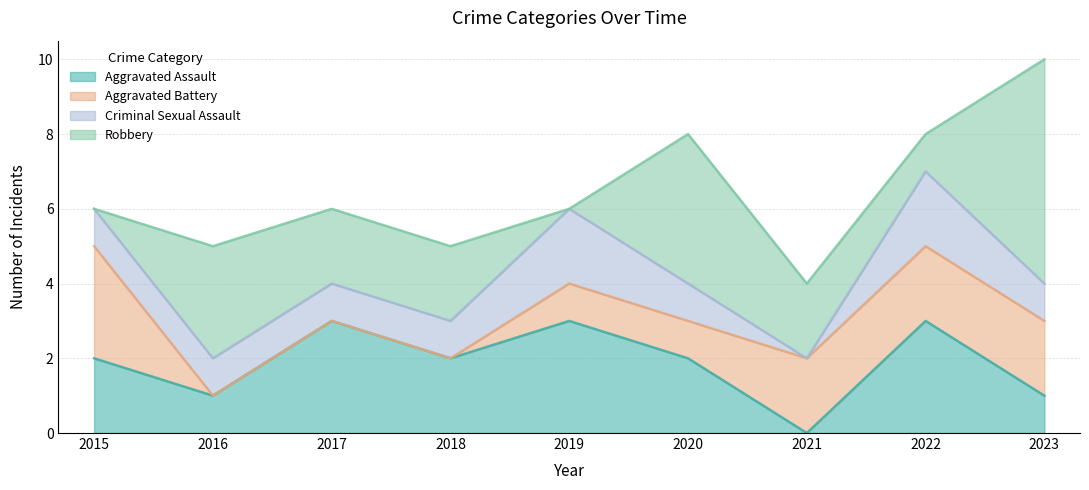

What are all the series names shown in the legend?

Aggravated Assault, Aggravated Battery, Criminal Sexual Assault, Robbery